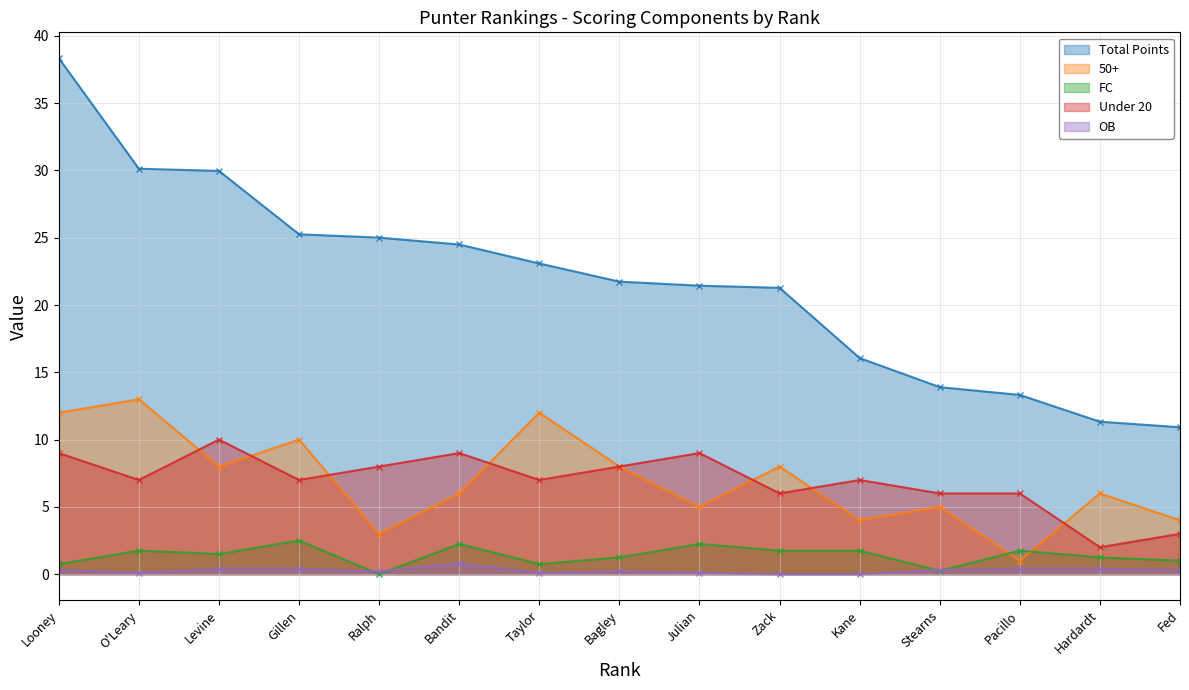

True or false: Total Points has more than 2 interior local peaks.

False